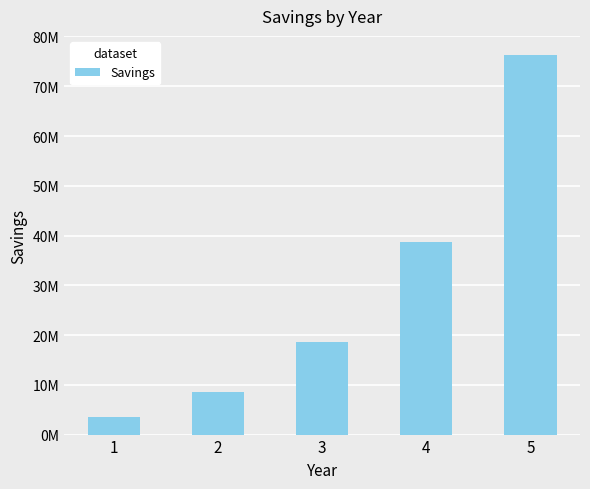

Reading right to left, transcribe all the data shown in this chart.

5=76306590.8	4=38718004.2	3=18636144.6	2=8595214.9	1=3574750.0